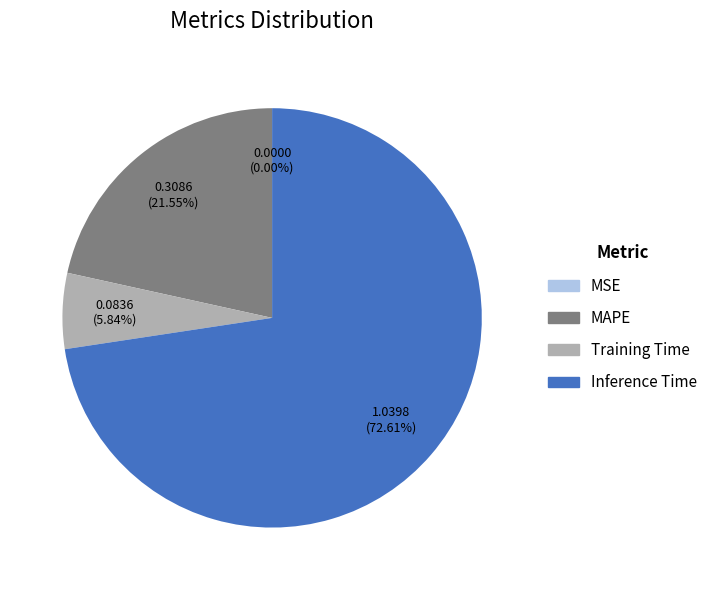

Do Training Time and Inference Time together represent more than half of the pie?

Yes